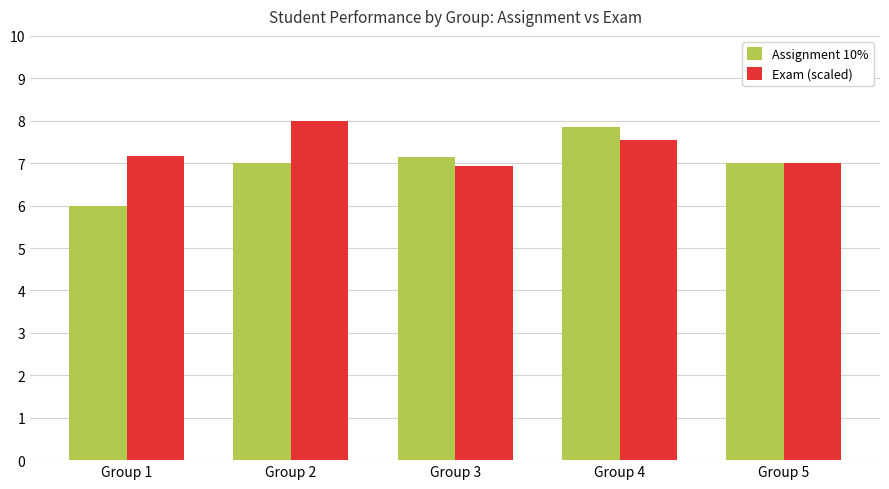

What is the smallest value displayed?

6.0